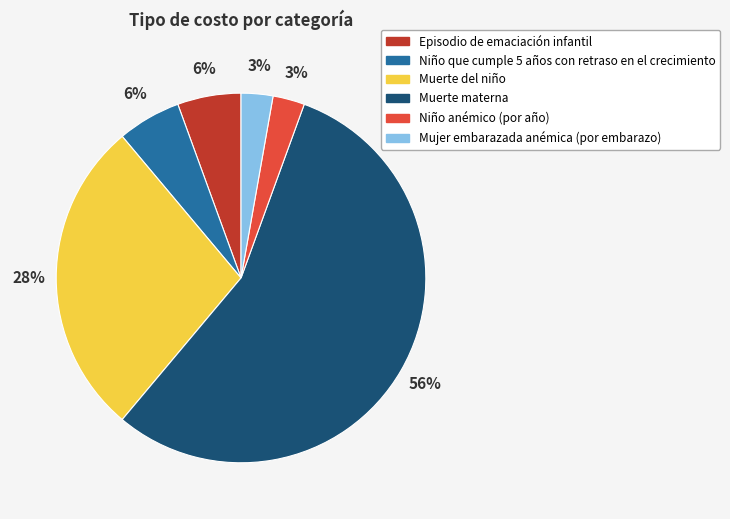

Between Episodio de emaciación infantil and Niño anémico (por año), which is larger?

Episodio de emaciación infantil